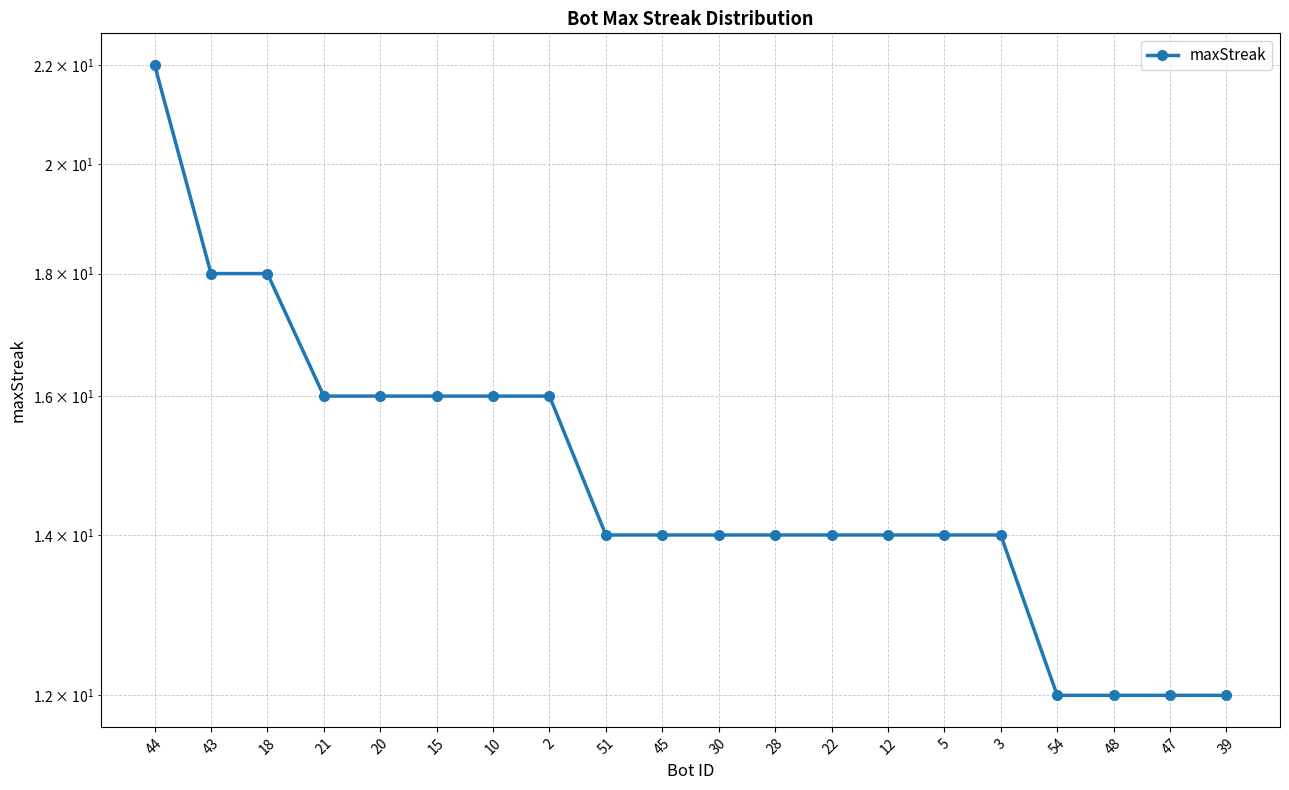

List the labels in order of value, largest first.

44, 43, 18, 21, 20, 15, 10, 2, 51, 45, 30, 28, 22, 12, 5, 3, 54, 48, 47, 39